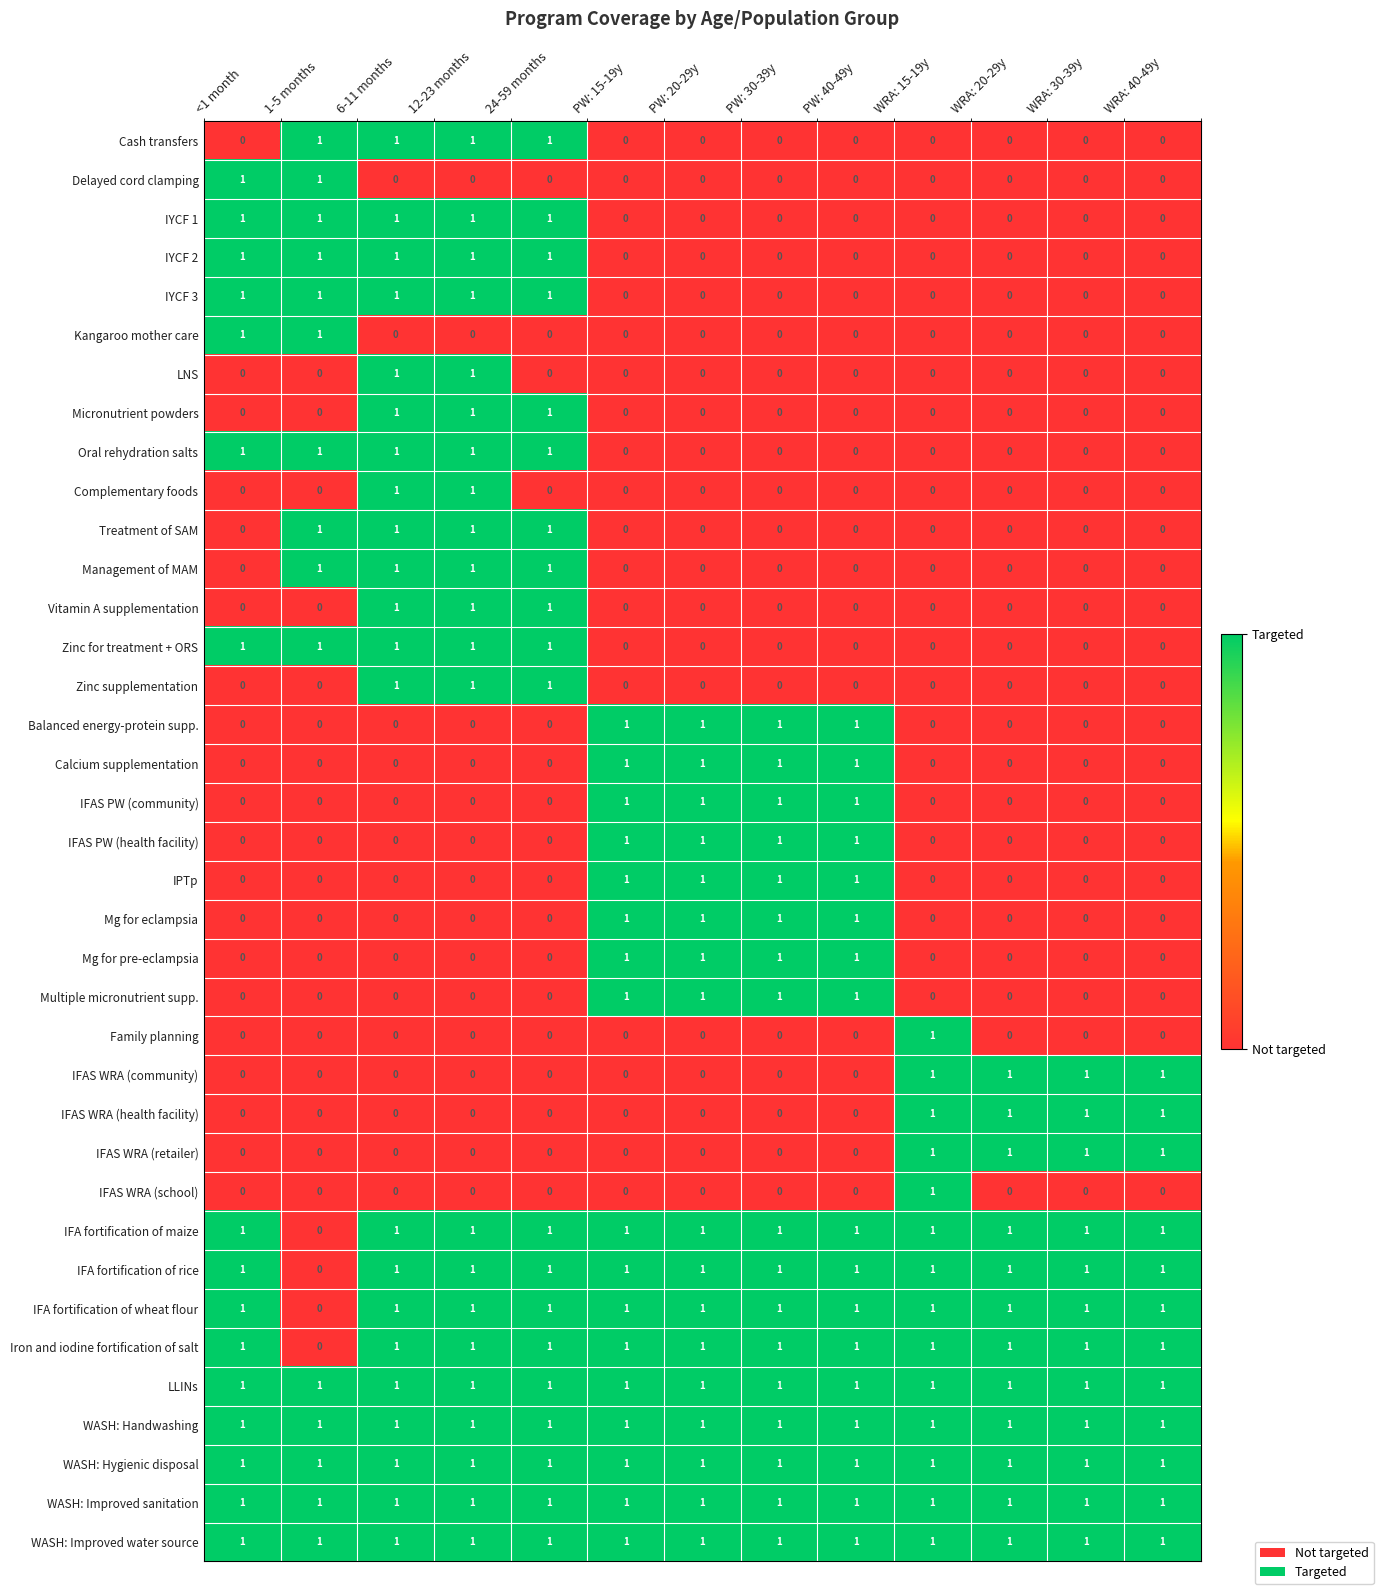

At how many categories does at least one series exceed 0?

13